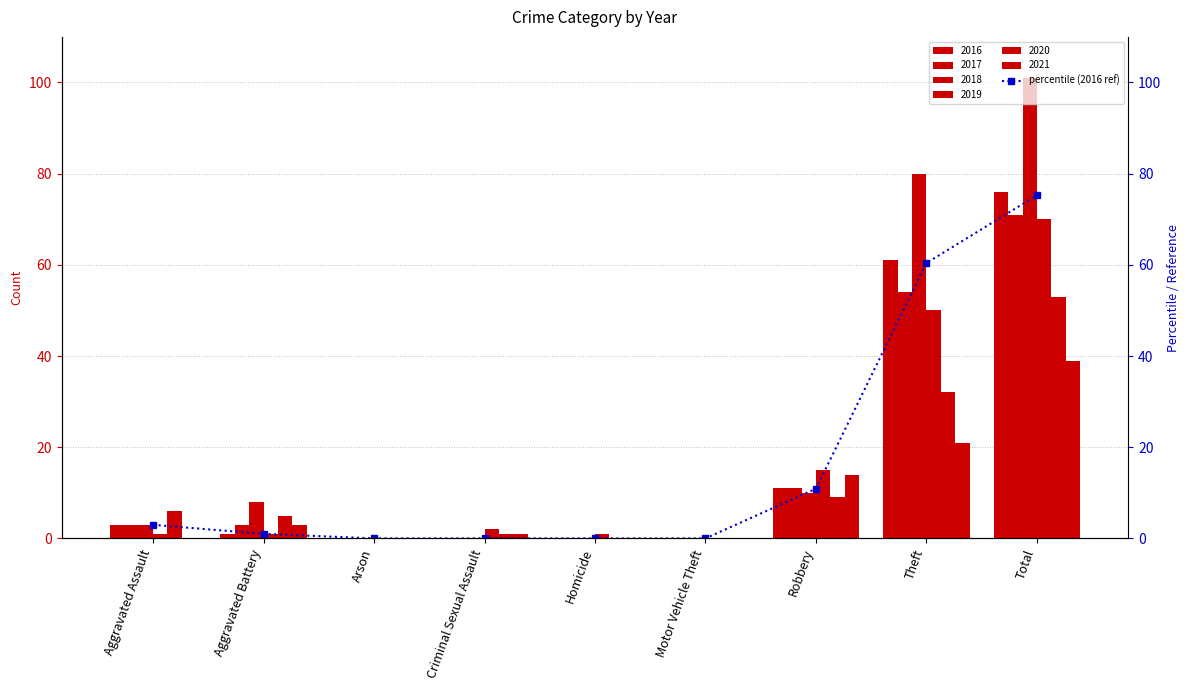

Rank the categories by value from highest to lowest.

Total, Theft, Robbery, Aggravated Assault, Aggravated Battery, Arson, Criminal Sexual Assault, Homicide, Motor Vehicle Theft